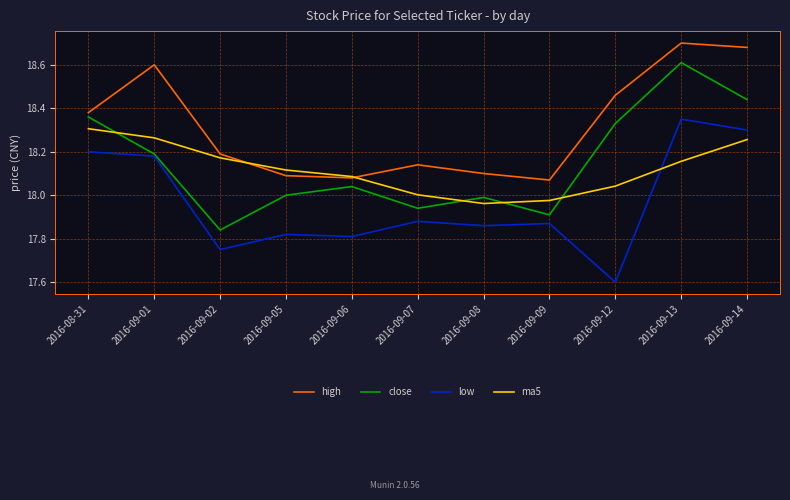

True or false: ma5 has more than 1 interior local peaks.

False